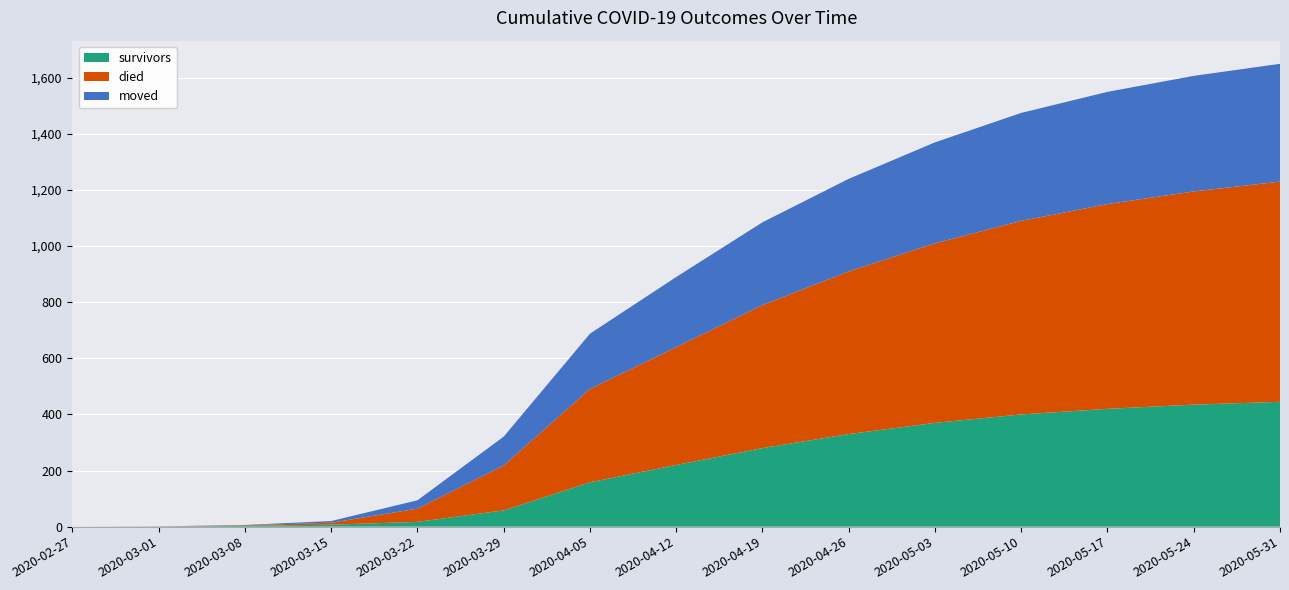

Reading right to left, transcribe all the data shown in this chart.

survivors: 445	435	420	400	370	330	280	220	158	58	17	7	3	0	0
died: 785	760	730	690	640	580	510	420	333	160	47	7	2	0	0
moved: 420	412	400	385	360	330	295	250	197	103	30	6	1	1	0